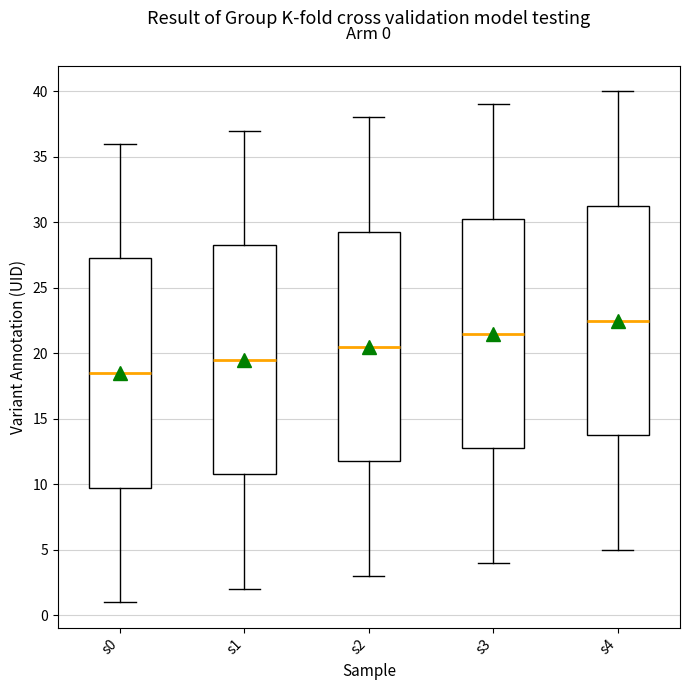

Which box's median line is the highest?

s4